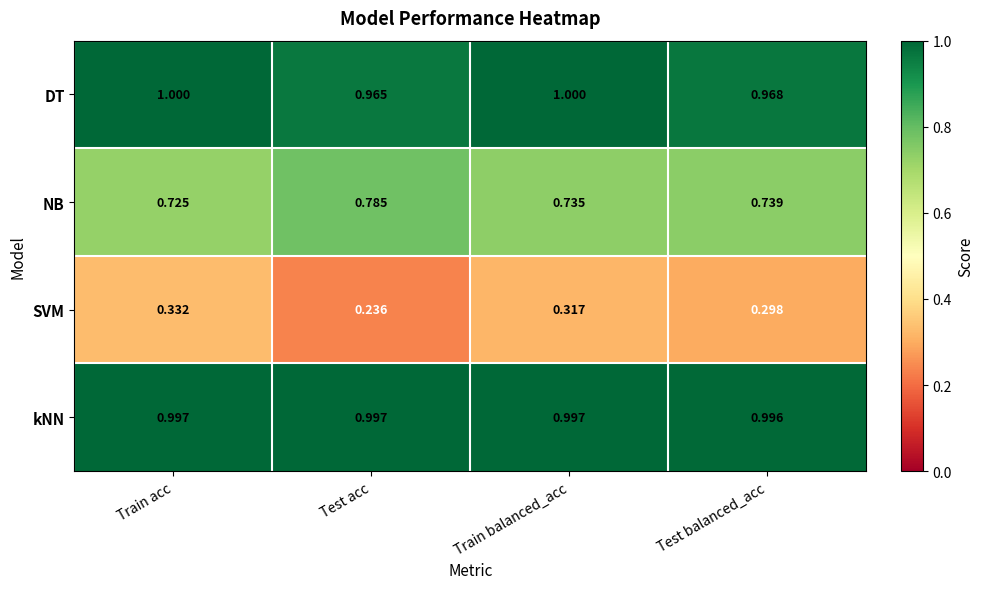

At which label is kNN closest to 0?

Test balanced_acc